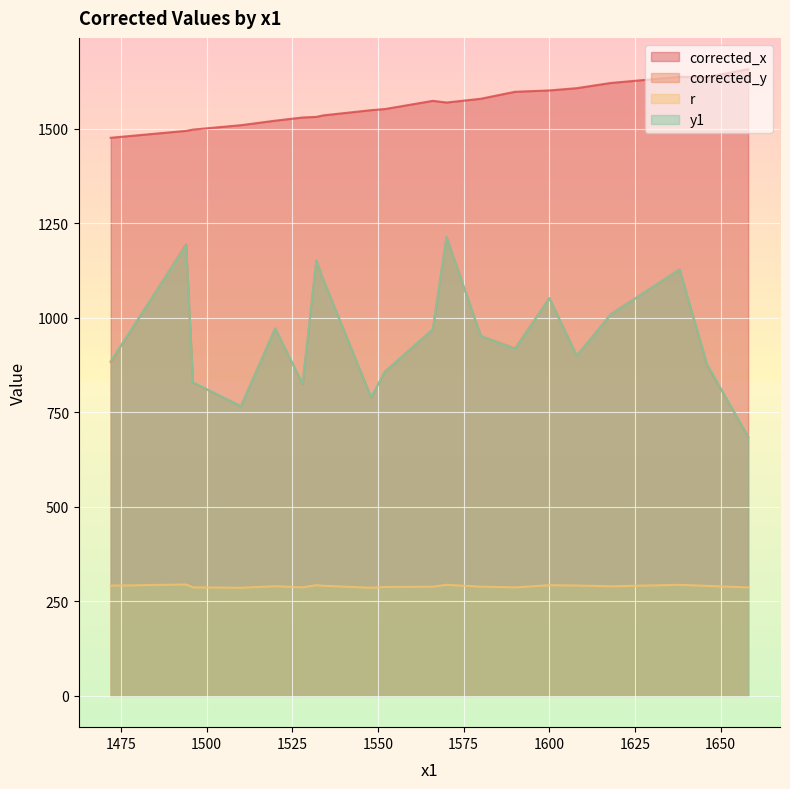

What is the value of the corrected_y point at the 11th from the left?

969.6